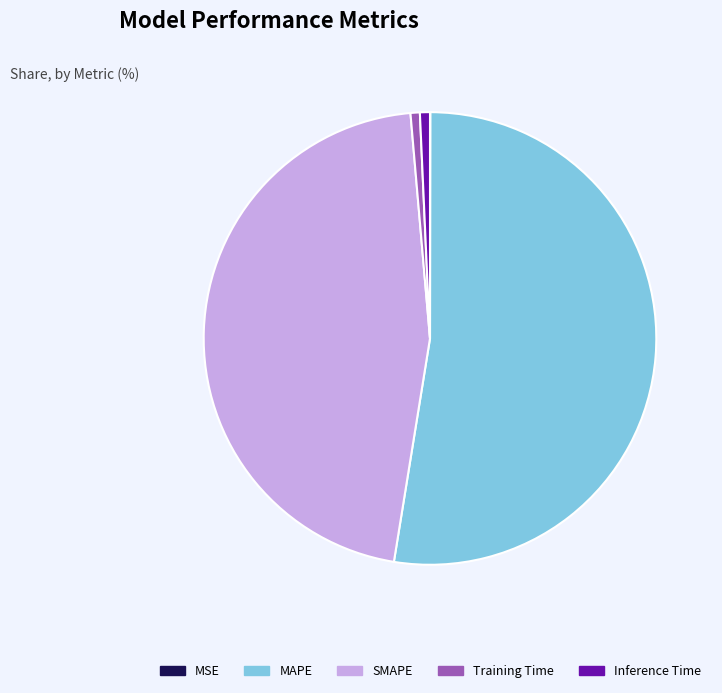

Combined, do Inference Time and Training Time account for over 50%?

No